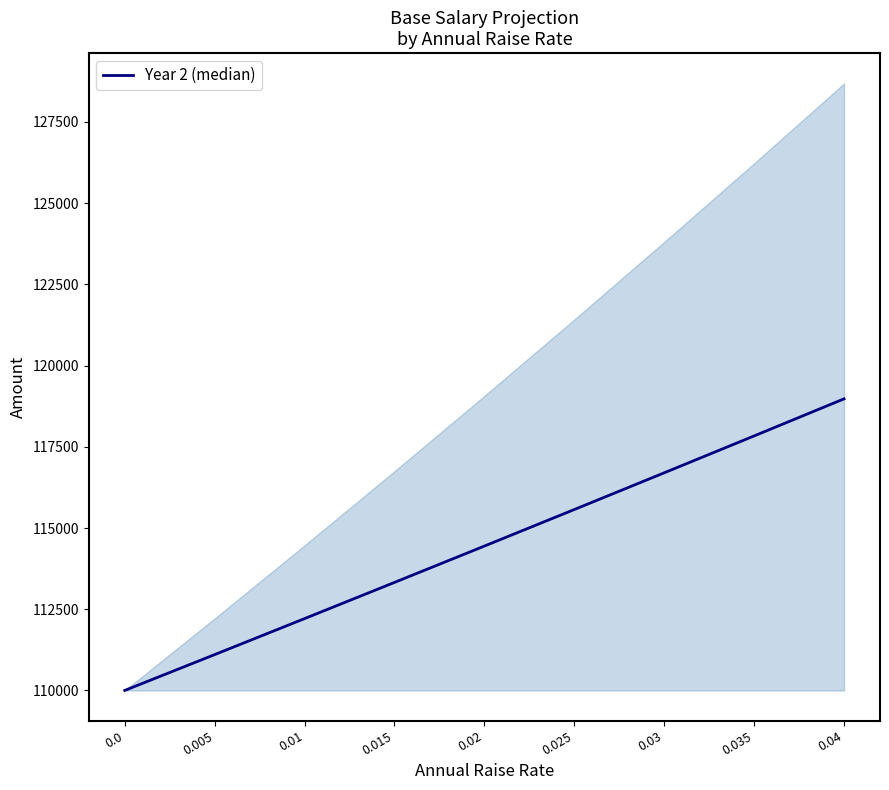

At which label does the data first exceed 114444?

0.025